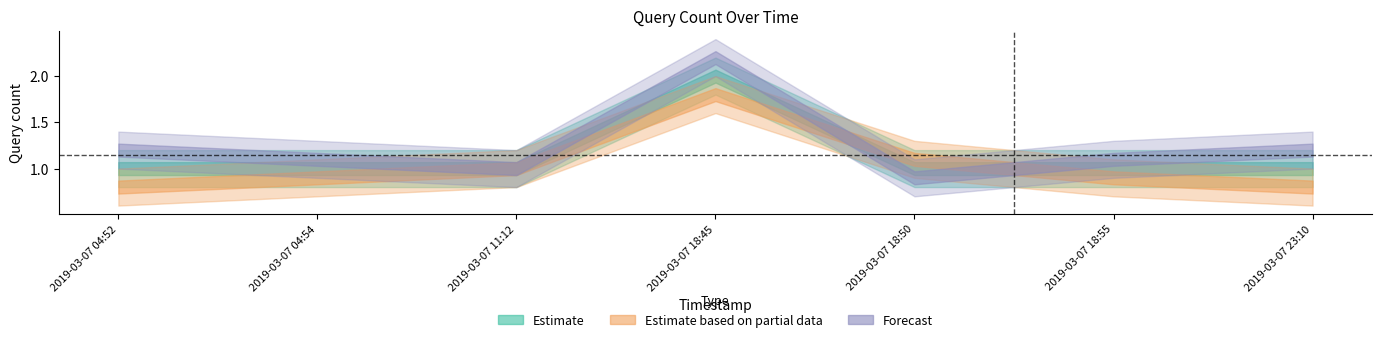

What is the difference between the maximum and minimum values in the Estimate series?

1.0